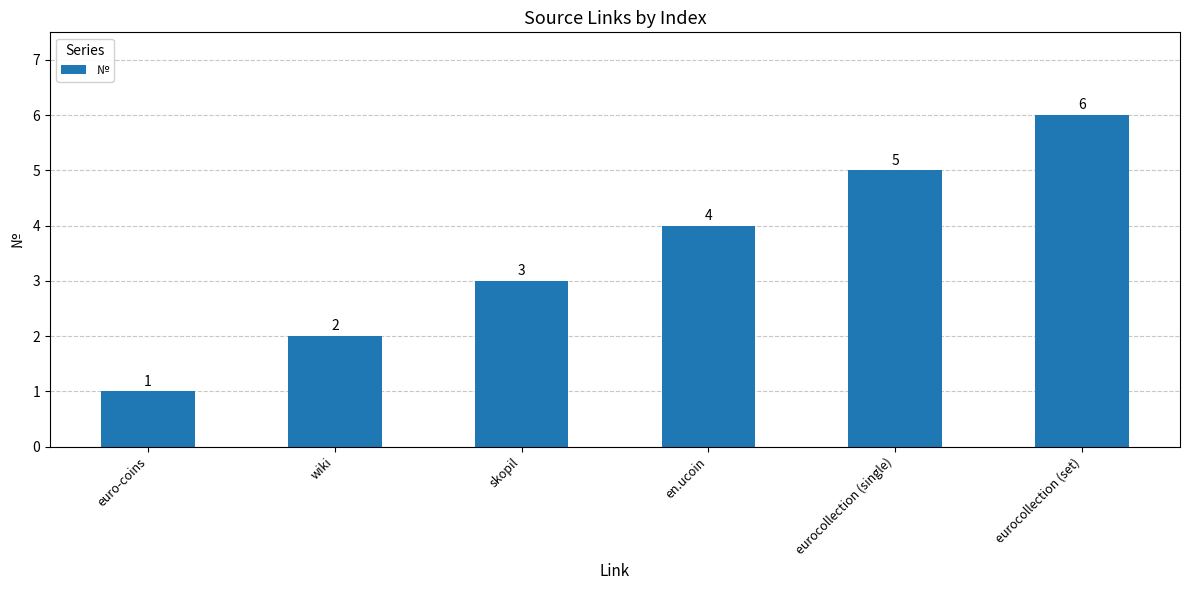

What is the average value?

4